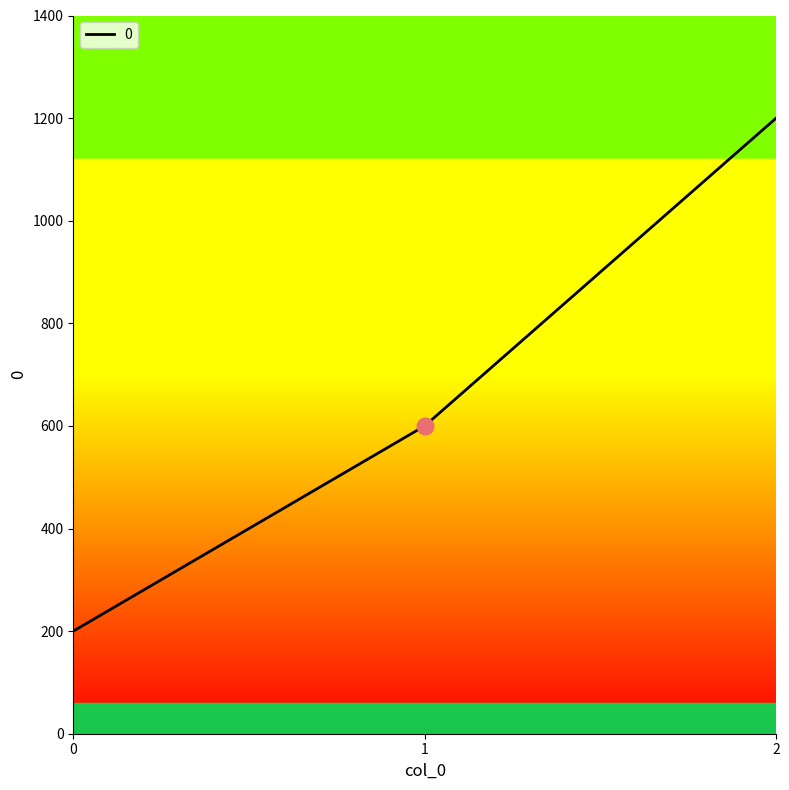

What is the change in value from 1 to 2?

+600